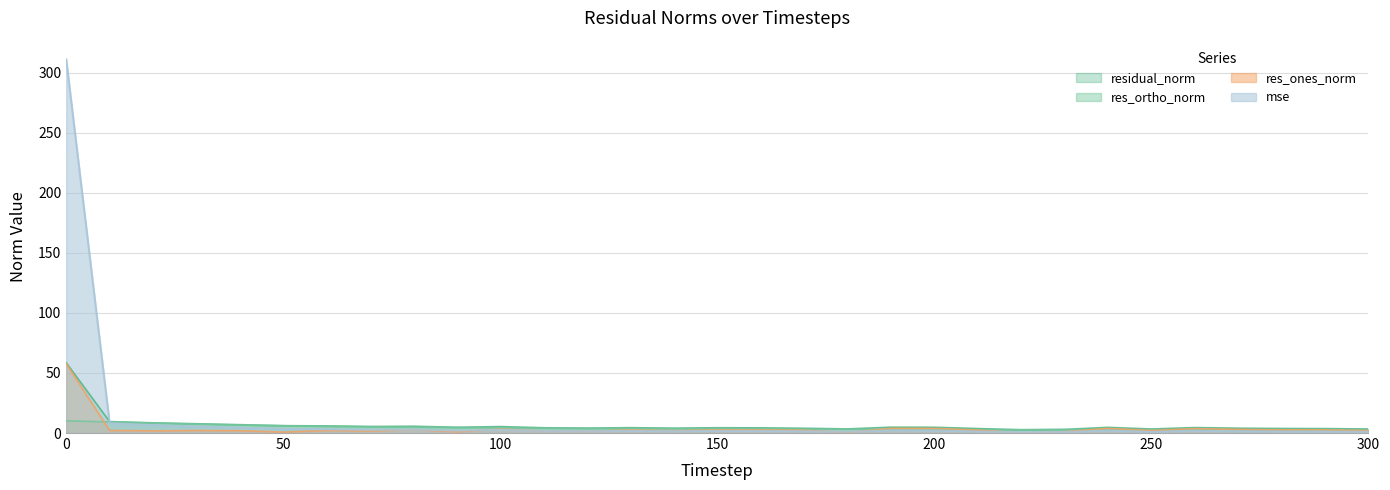

Which series has the largest range (max minus min)?

mse